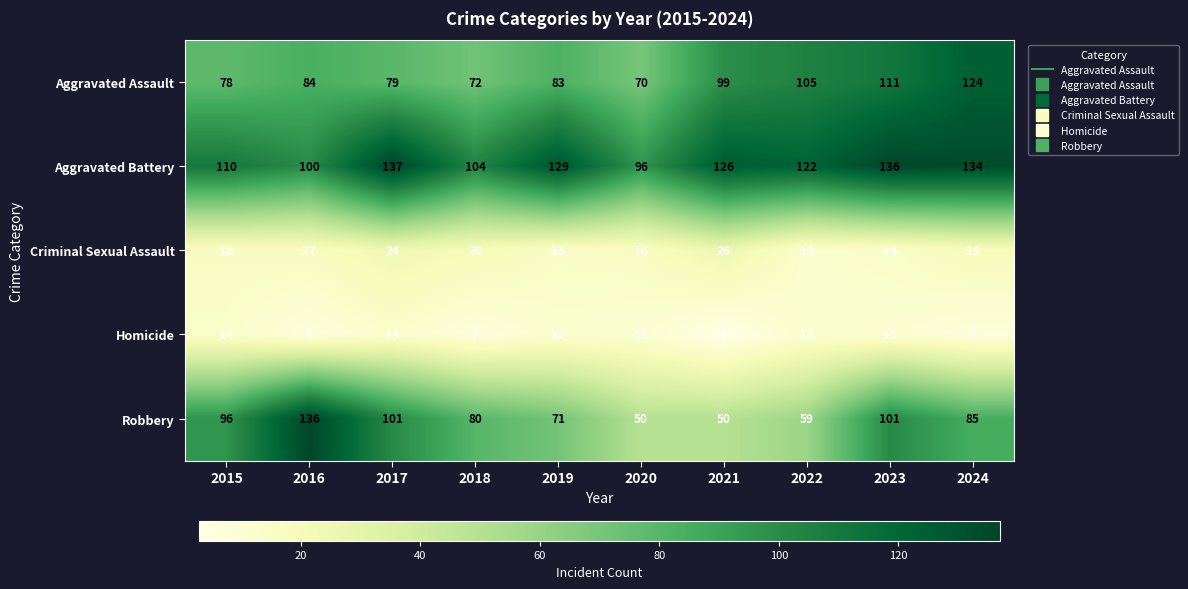

The Robbery series shows 26 at 2017. True or false?

False